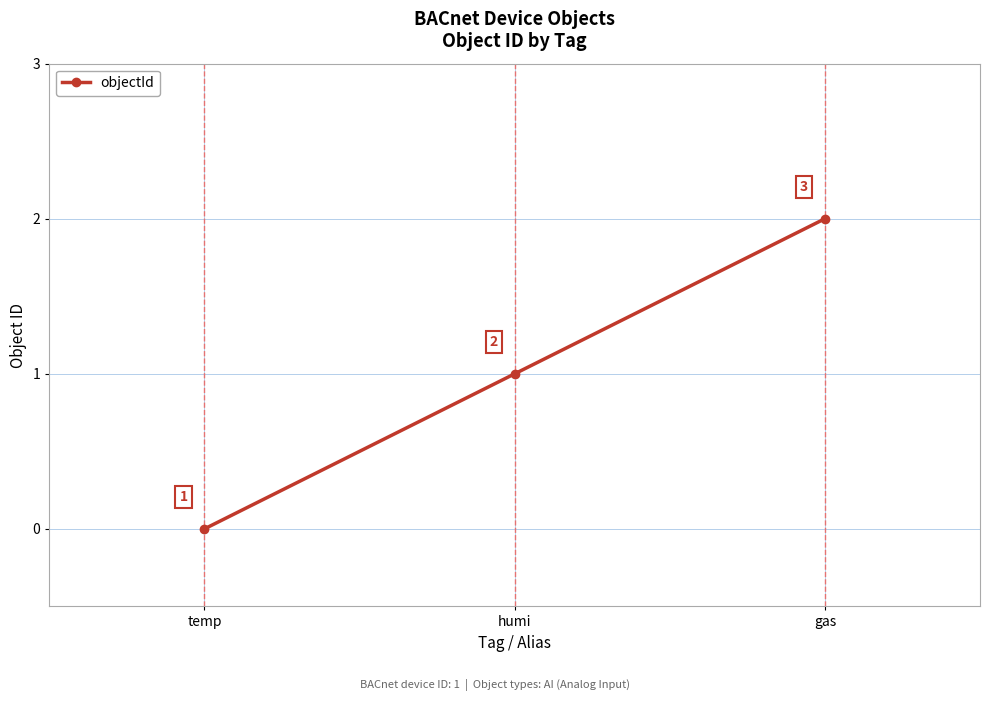

Is it true that the value at temp is -1?

False